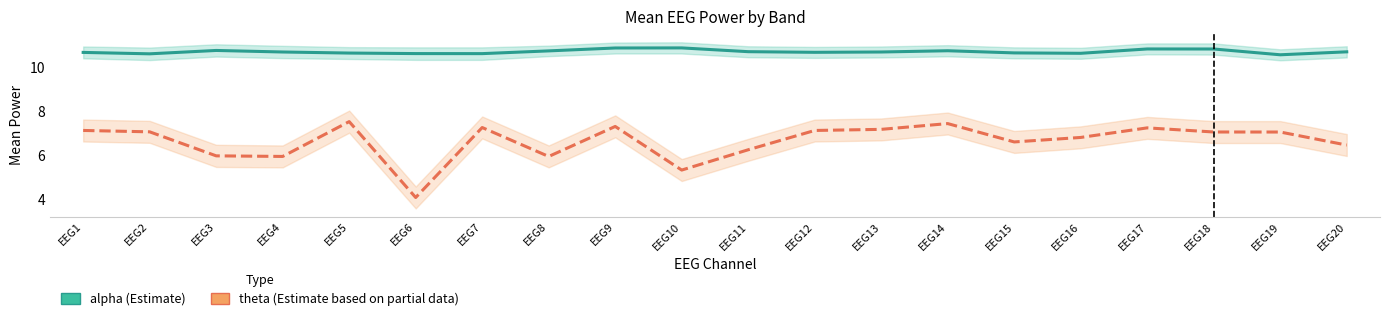

At which category is the sum across all series the highest?

EEG14